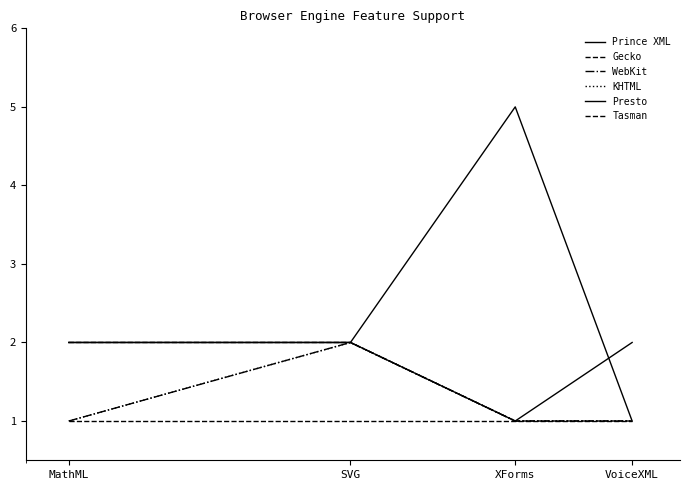

At which category is the sum across all series the highest?

SVG